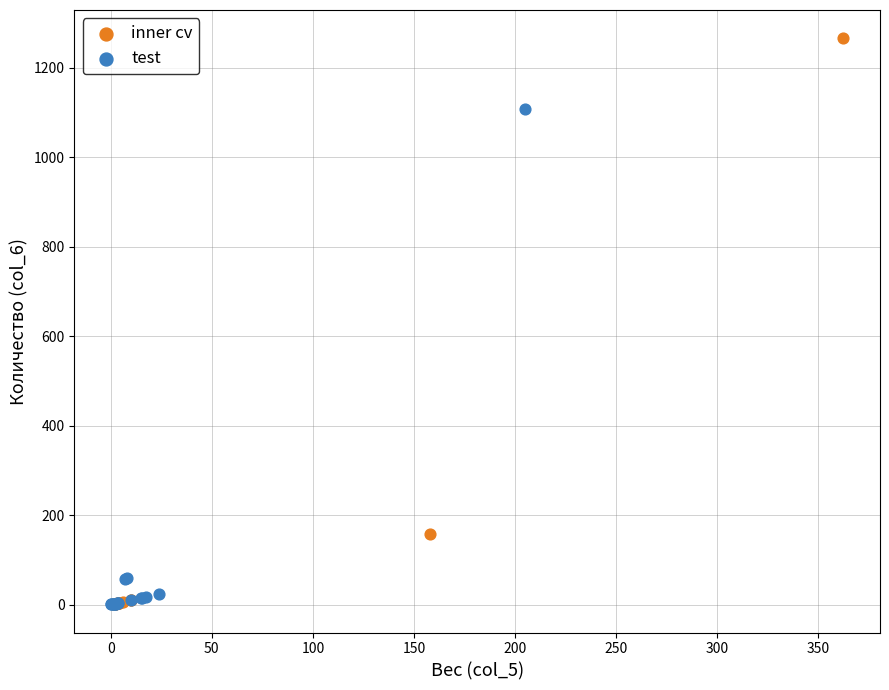

Which series has the widest spread of Y values?

inner cv